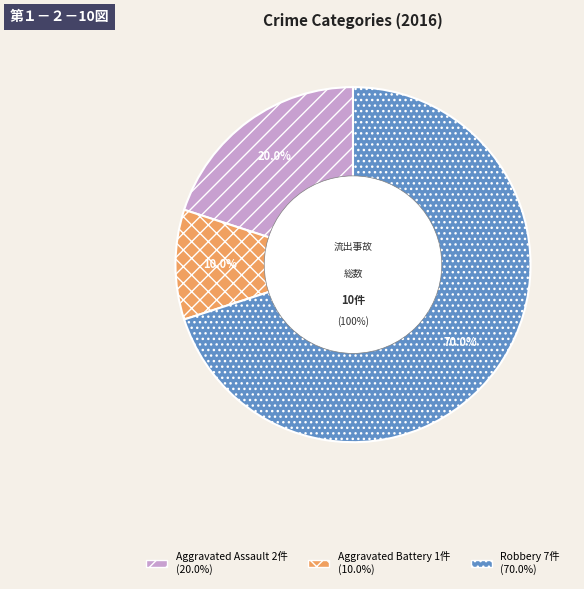

Does Aggravated Battery account for over 50% of the chart?

No